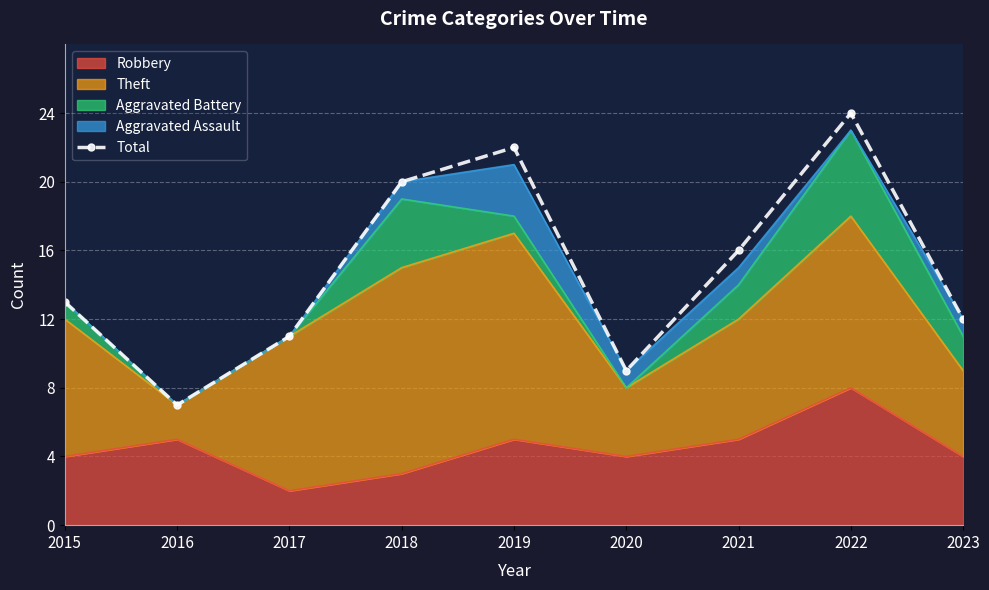

Which has a higher value, 2021 or 2015?

2021